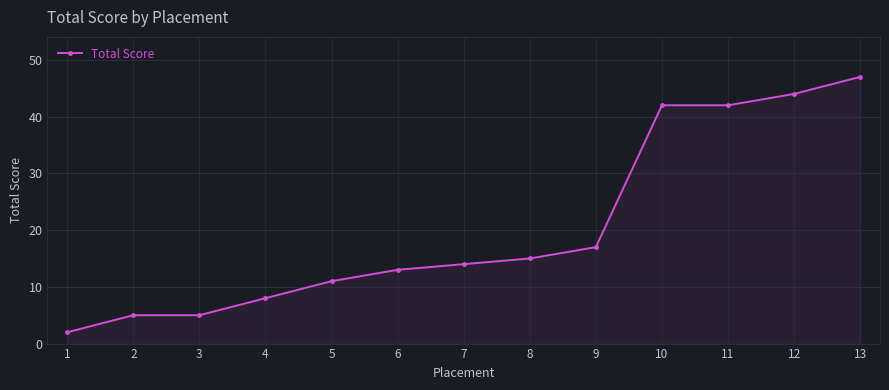

What is the value of the 3rd point from the left?

5